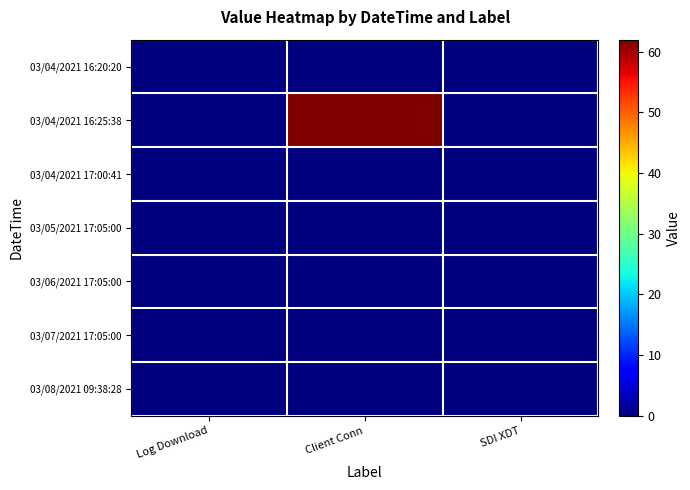

At which category is the sum across all series the highest?

Client Conn